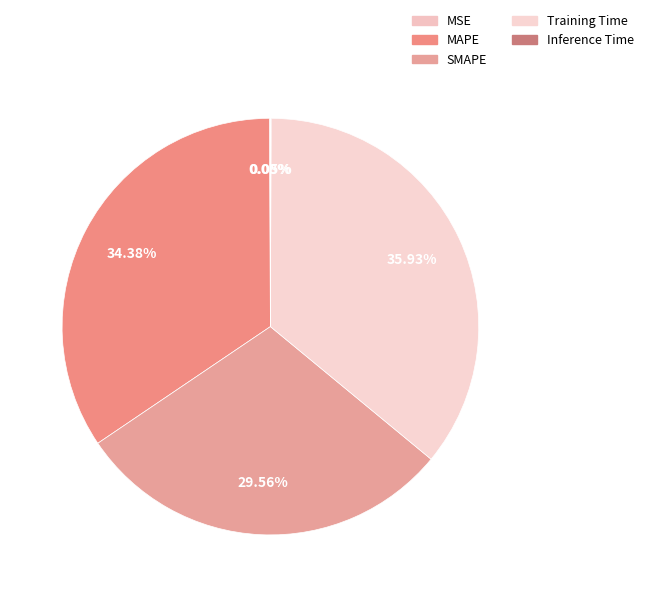

To the nearest percent, what is the difference between the MAPE and Inference Time slice percentages?

34%